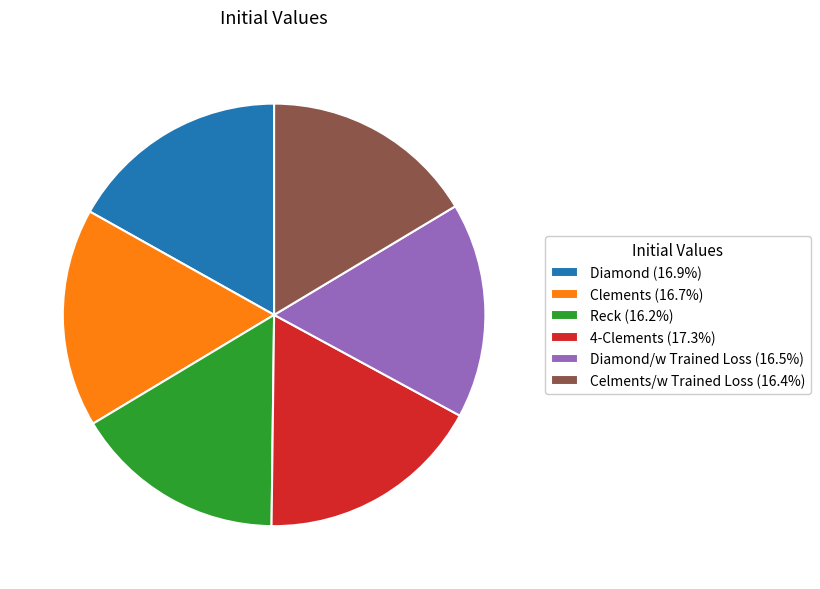

Combined, do Reck (16.2%) and Diamond (16.9%) account for over 50%?

No